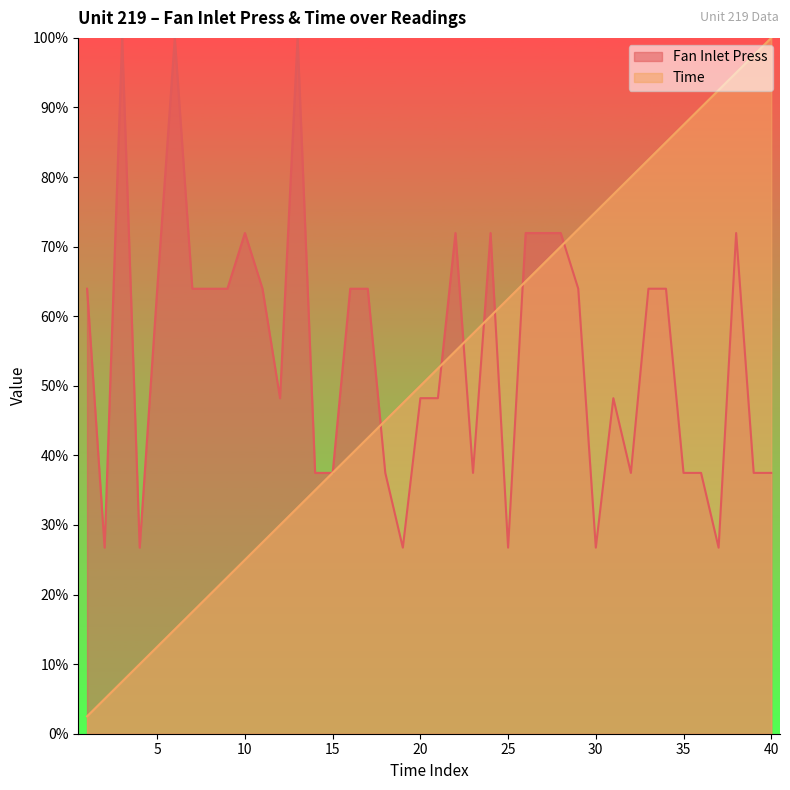

Reading left to right, extract all data points from this chart.

Fan Inlet Press: 1=64.0	2=26.7	3=100.0	4=26.7	5=64.0	6=100.0	7=64.0	8=64.0	9=64.0	10=72.0	11=64.0	12=48.2	13=100.0	14=37.5	15=37.5	16=64.0	17=64.0	18=37.5	19=26.7	20=48.2	21=48.2	22=72.0	23=37.5	24=72.0	25=26.7	26=72.0	27=72.0	28=72.0	29=64.0	30=26.7	31=48.2	32=37.5	33=64.0	34=64.0	35=37.5	36=37.5	37=26.7	38=72.0	39=37.5	40=37.5
Time: 1=2.5	2=5.0	3=7.5	4=10.0	5=12.5	6=15.0	7=17.5	8=20.0	9=22.5	10=25.0	11=27.5	12=30.0	13=32.5	14=35.0	15=37.5	16=40.0	17=42.5	18=45.0	19=47.5	20=50.0	21=52.5	22=55.0	23=57.5	24=60.0	25=62.5	26=65.0	27=67.5	28=70.0	29=72.5	30=75.0	31=77.5	32=80.0	33=82.5	34=85.0	35=87.5	36=90.0	37=92.5	38=95.0	39=97.5	40=100.0